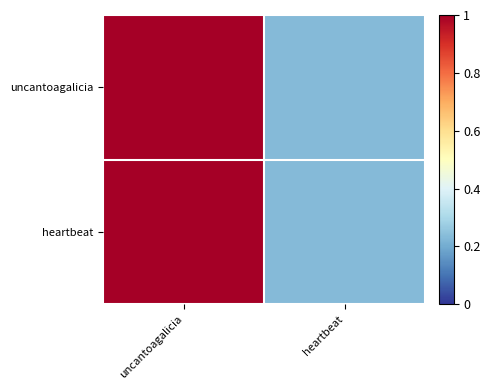

Between uncantoagalicia and heartbeat, which is larger?

uncantoagalicia